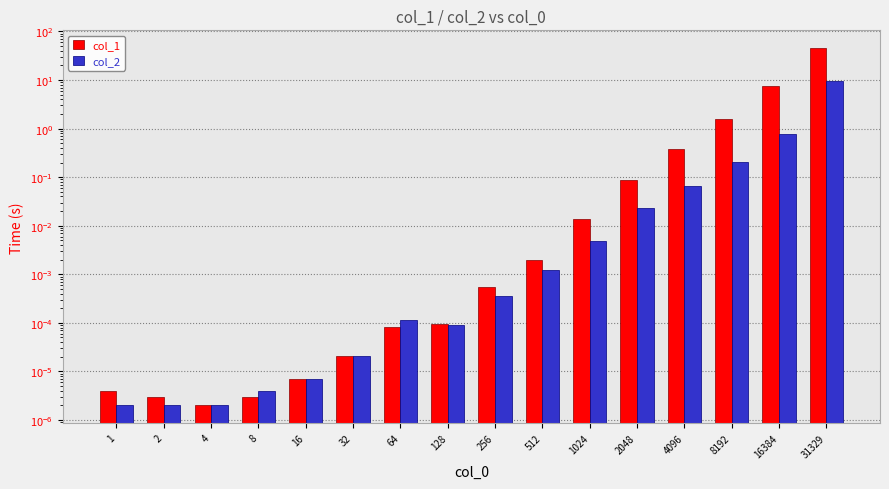

What is the average value of the col_2 series?

0.7